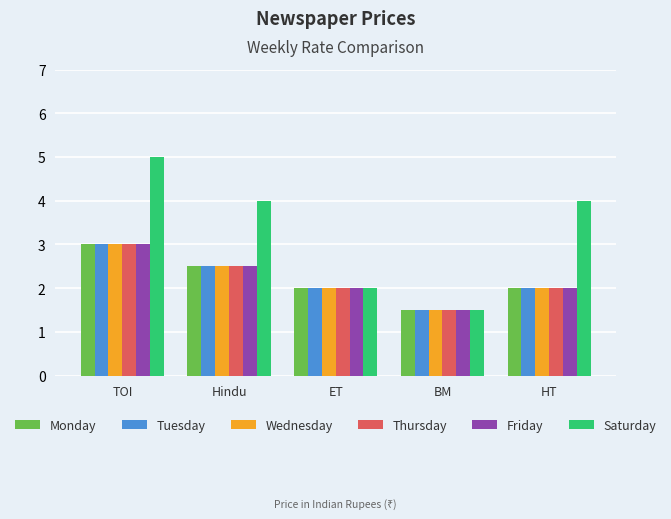

What is the maximum value for Saturday?

5.0